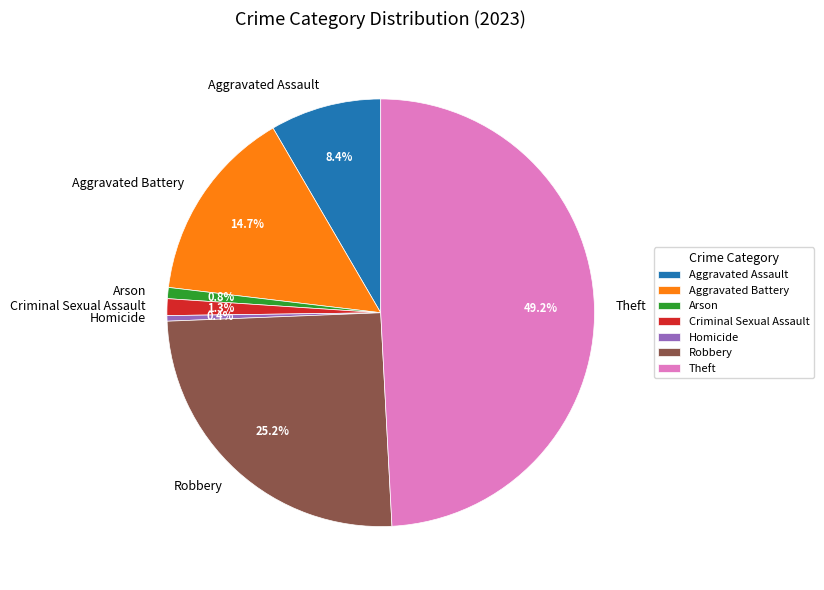

Does Aggravated Battery represent more than half of the total?

No